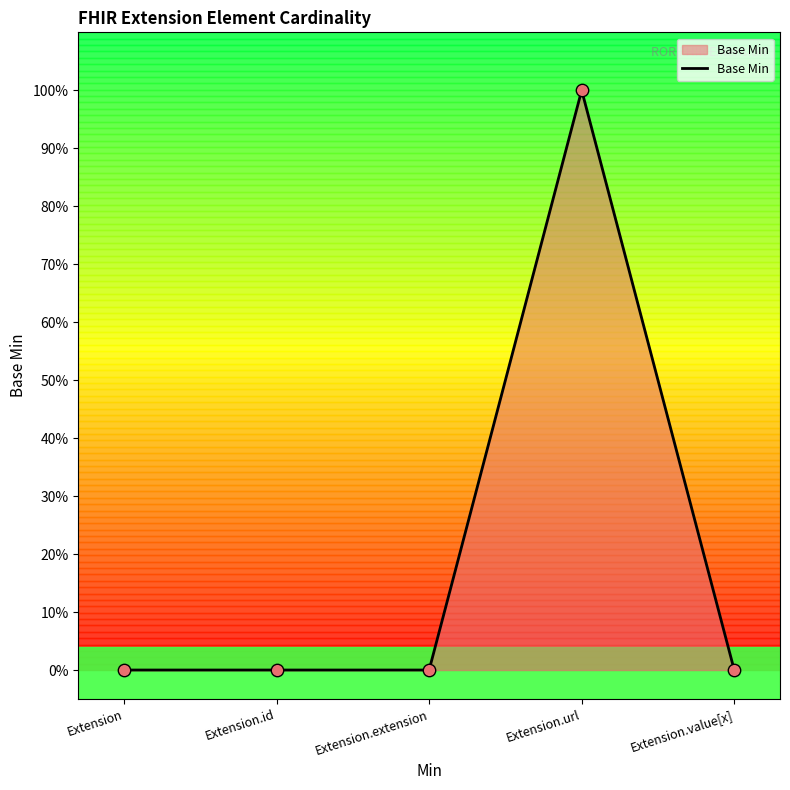

Which has a higher value, Extension.id or Extension.value[x]?

Extension.id